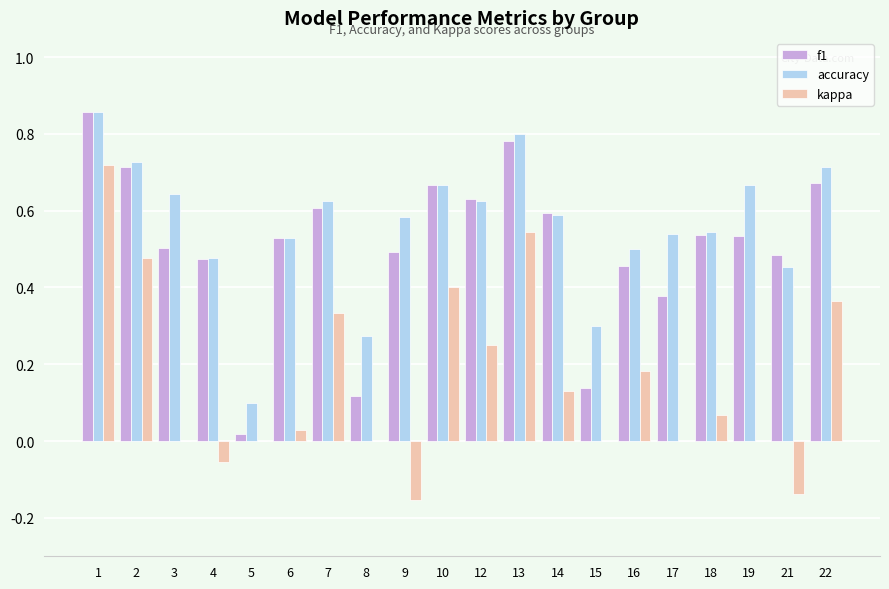

Are the bars horizontal?

No